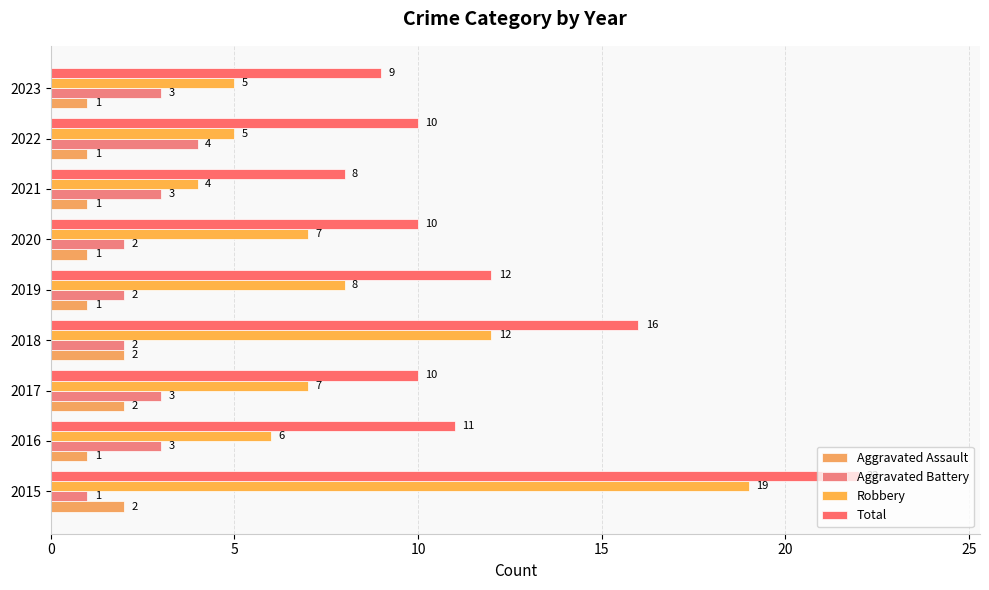

What is the label of the 8th bar from the right?

5